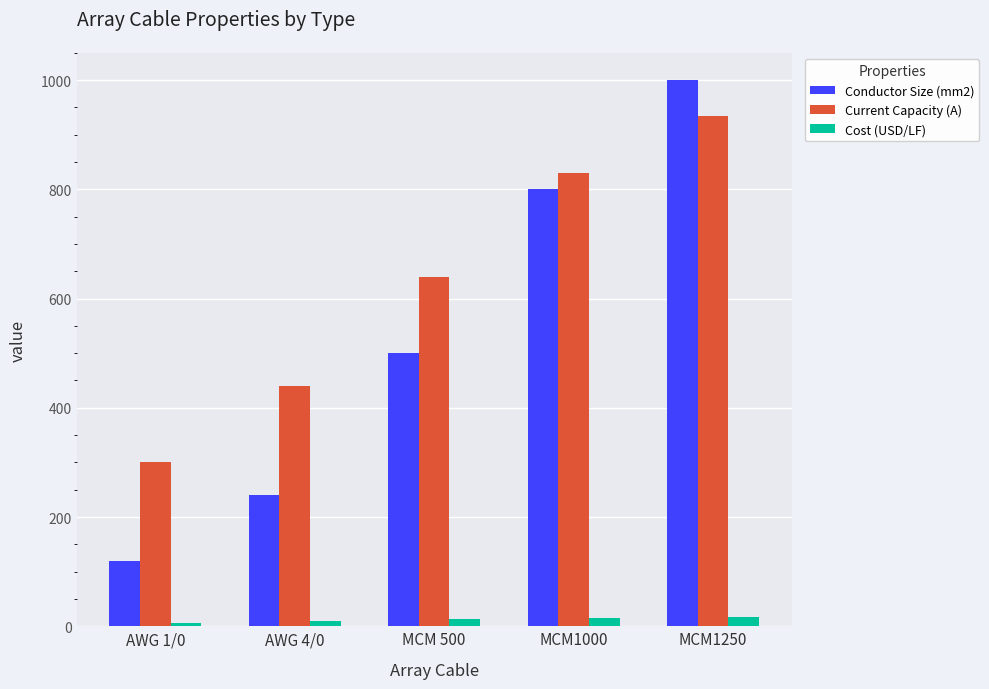

The Current Capacity (A) series shows 300 at AWG 1/0. True or false?

True